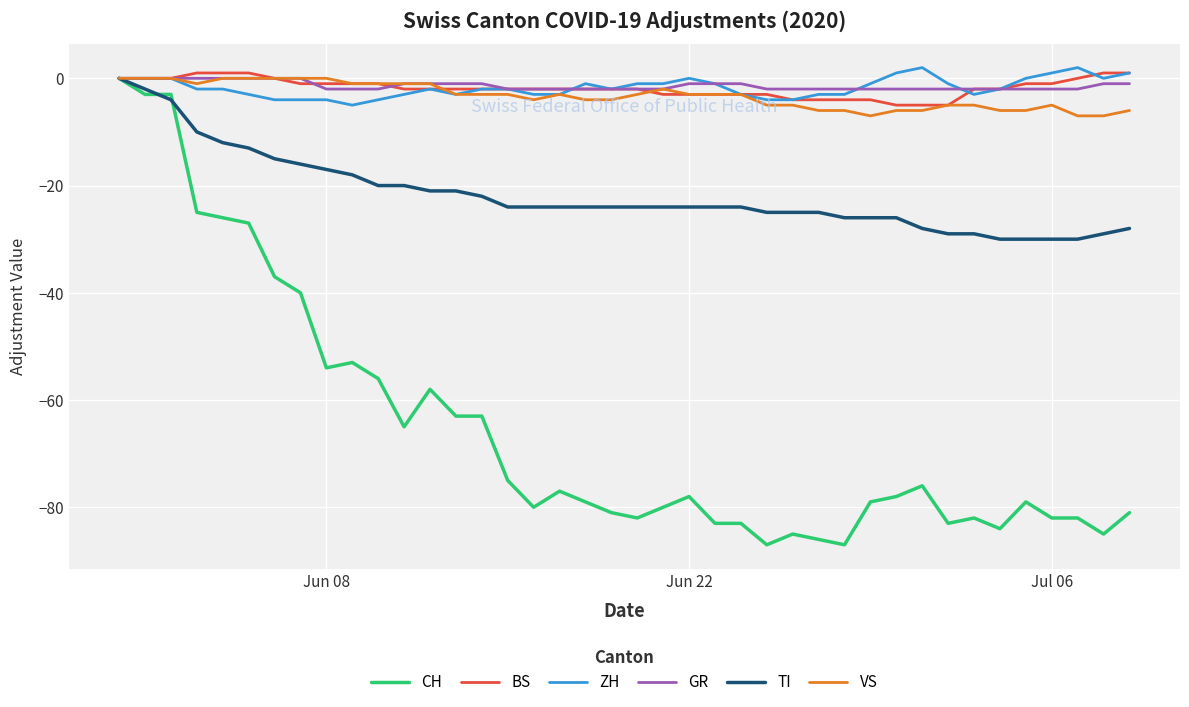

What is the lowest value of the ZH series?

-5